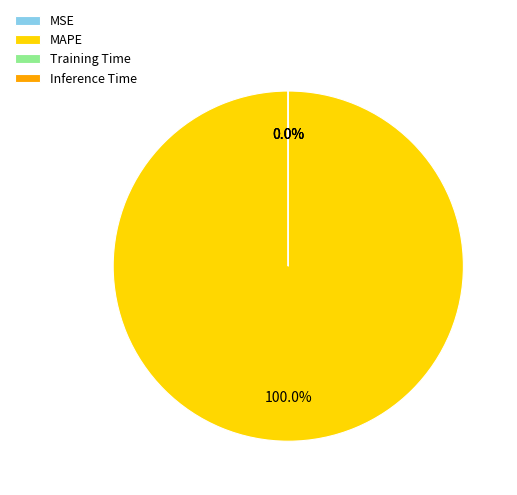

Which category has the biggest portion of the pie?

MAPE